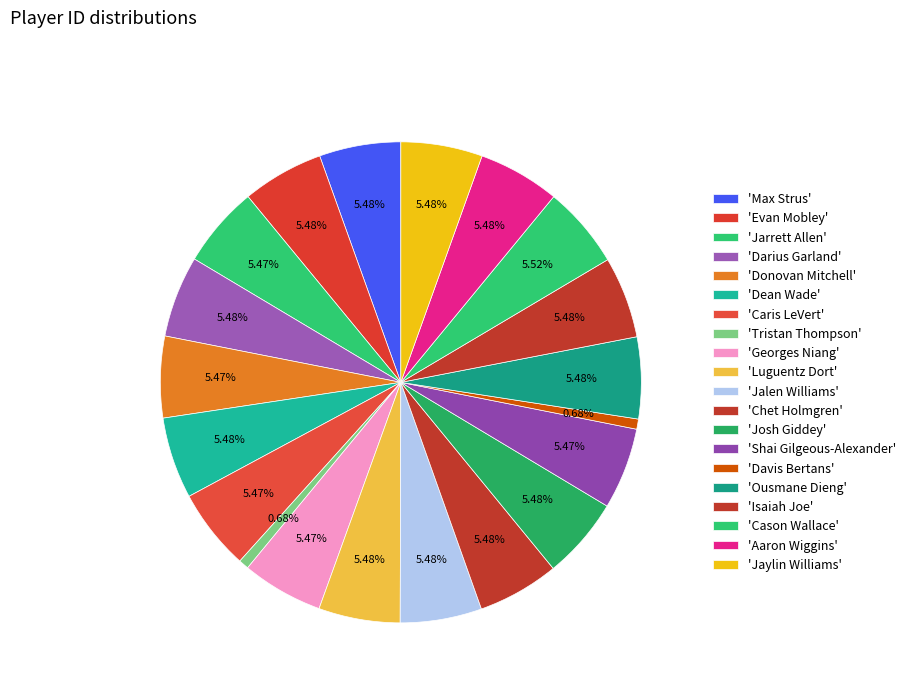

How many segments does this pie chart have?

20